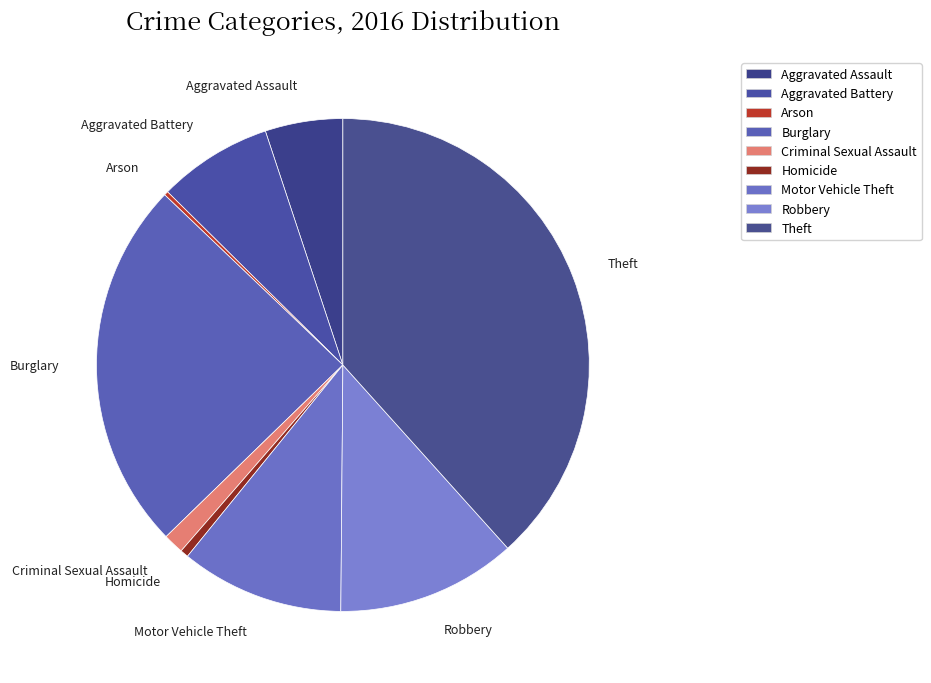

What percentage is NOT represented by Burglary?

75.6%